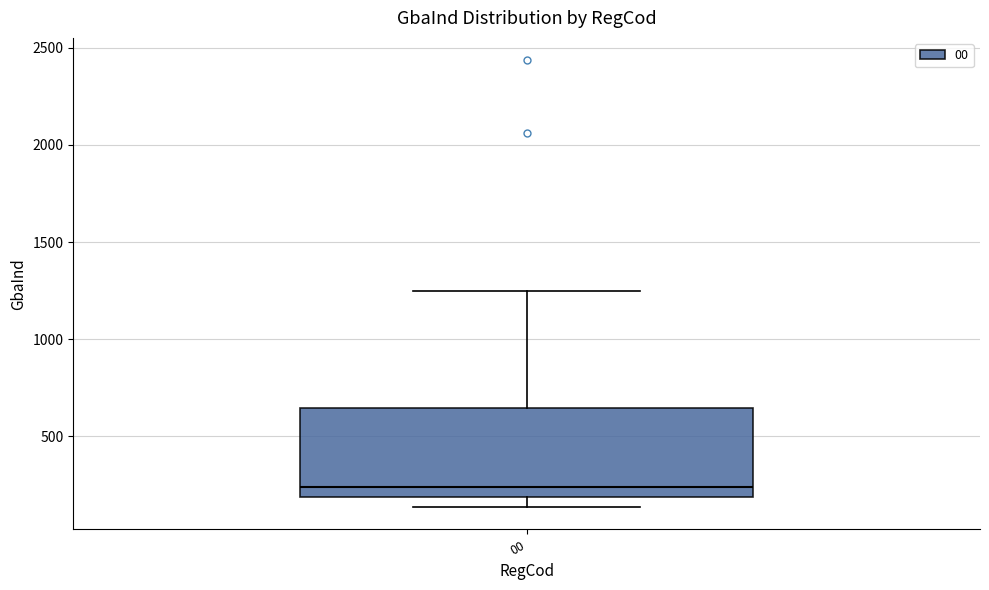

Where does the median line of the box at x = 00 sit on the y-axis? The values are not printed on the chart, so give them approximately, as read against the axis.

250